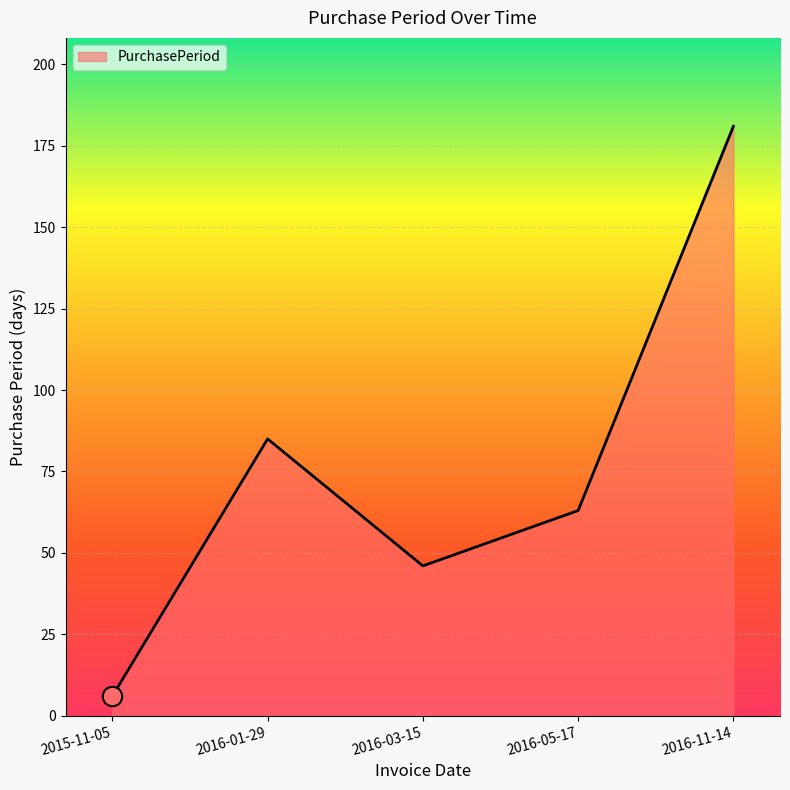

True or false: the data shows 85 at 2016-01-29.

True